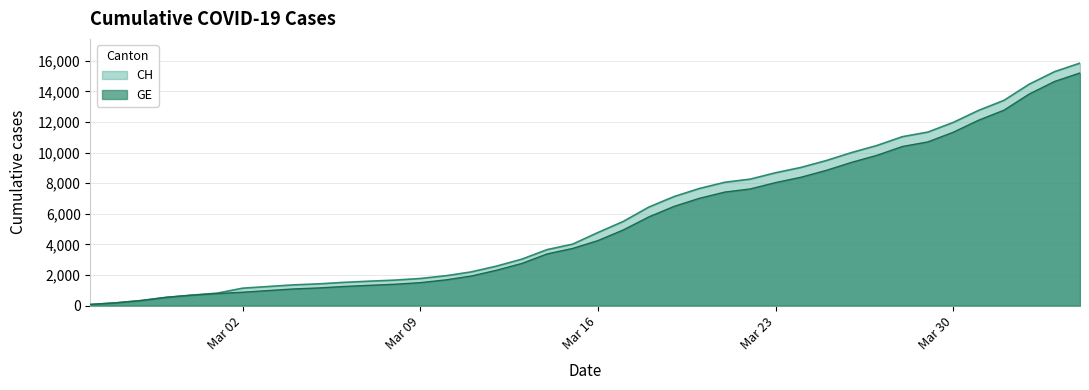

Is the value of CH at 2020-04-04 greater than the value of GE at 2020-03-14?

Yes